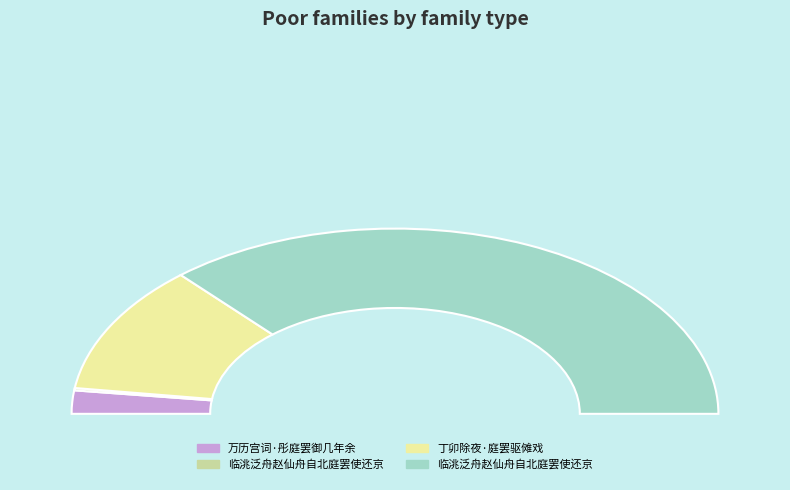

Count the number of slices in the pie.

4